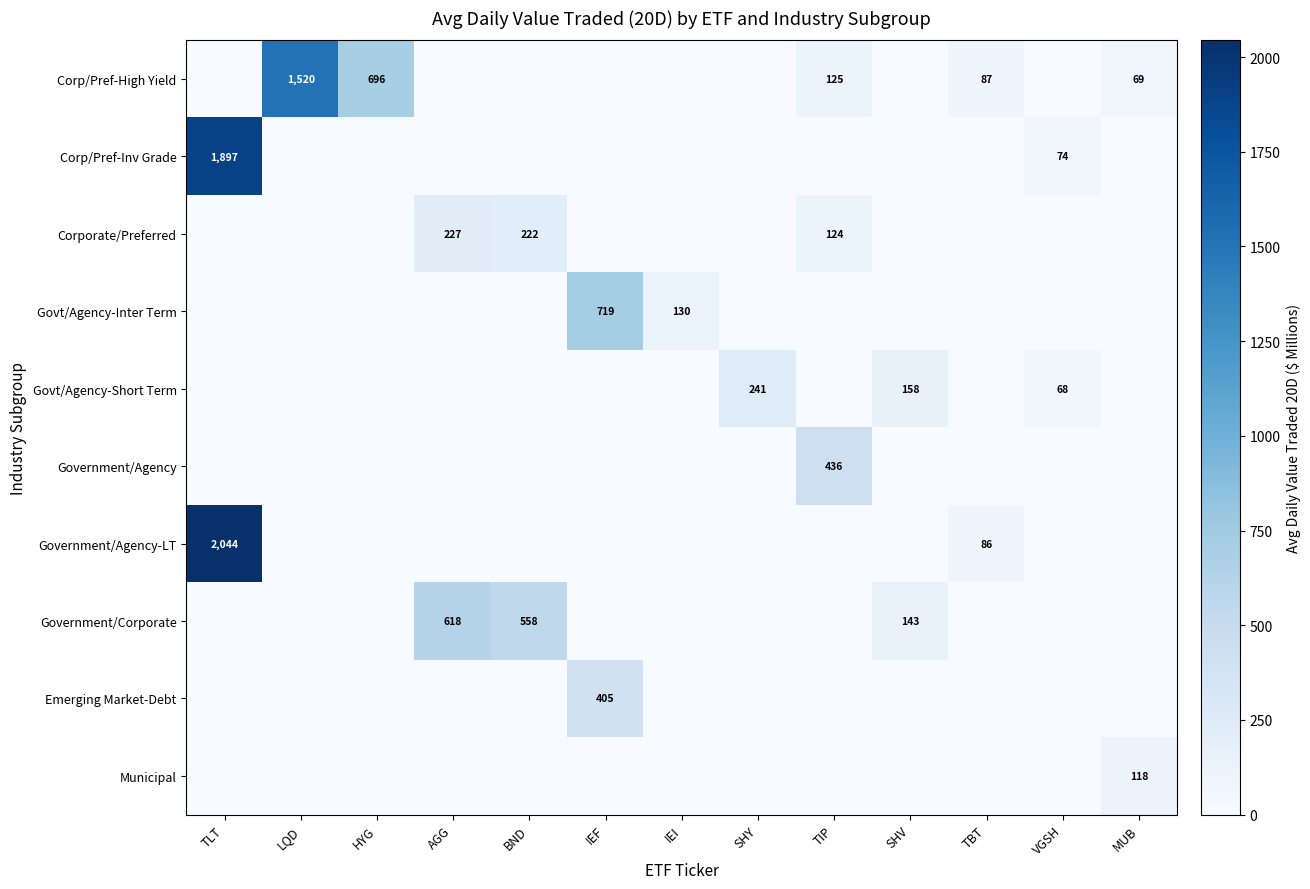

Count the number of categories in the chart.

13